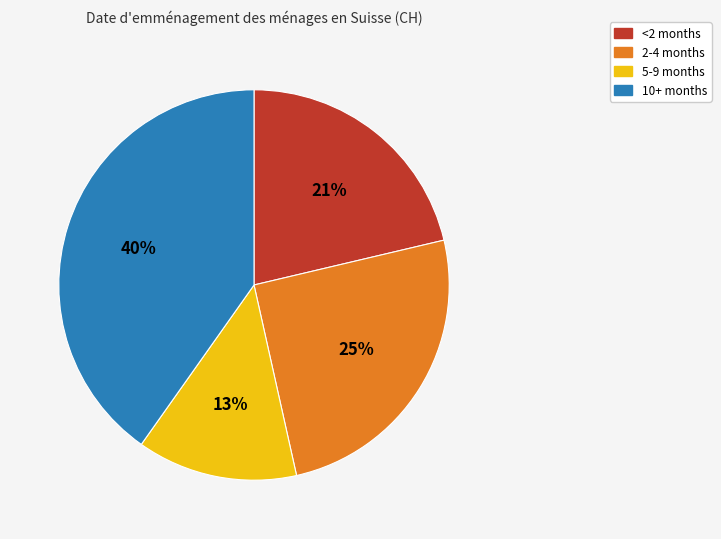

Between <2 months and 5-9 months, which is larger?

<2 months